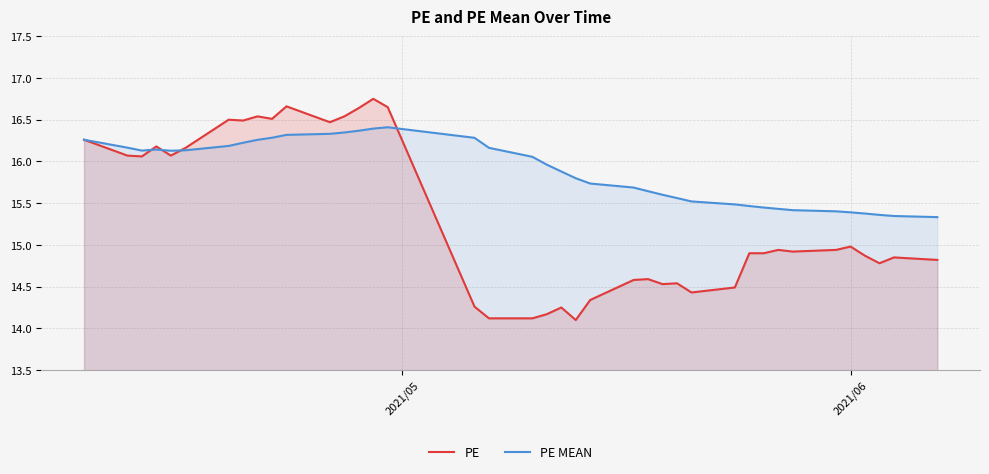

What is the value of the PE point at the 24th from the left?

14.6